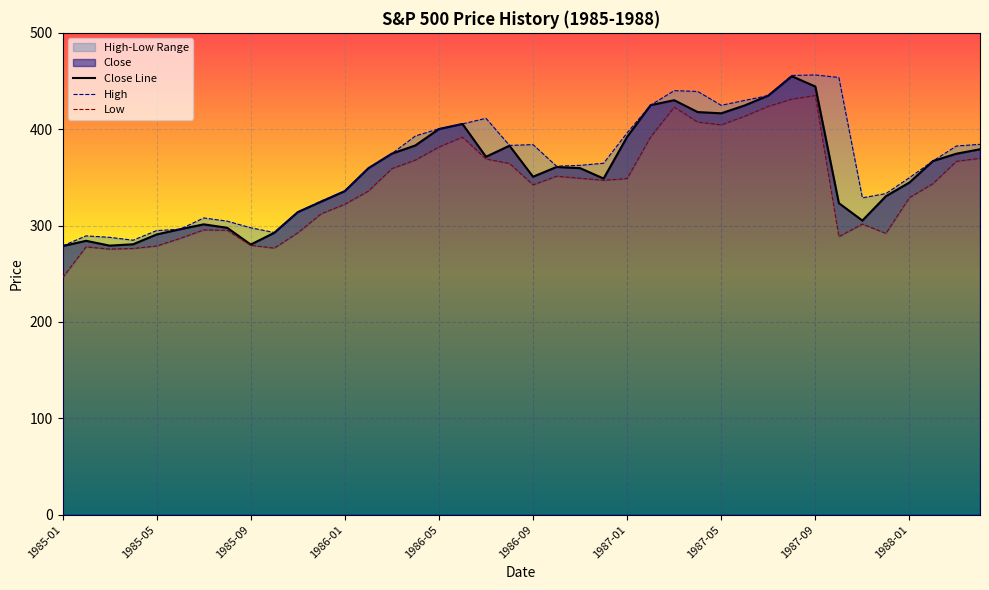

How many values in the Low series exceed 347?

19